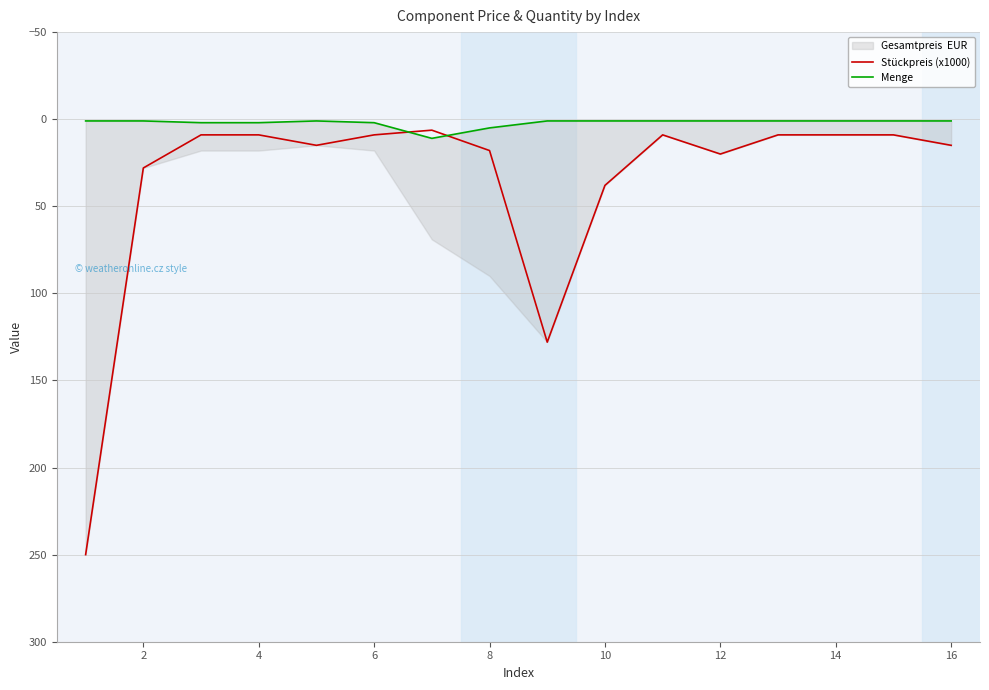

True or false: Stückpreis (x1000) has more than 0 interior local peaks.

True